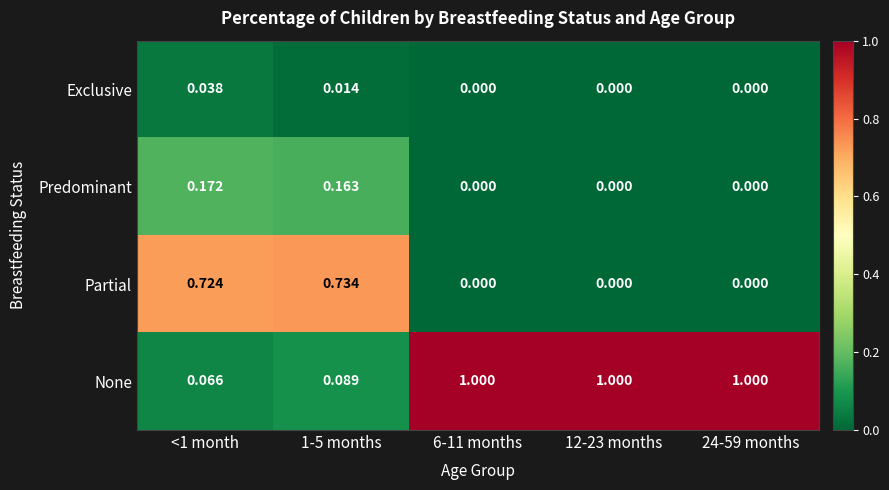

How many data points in Partial are above 0?

2